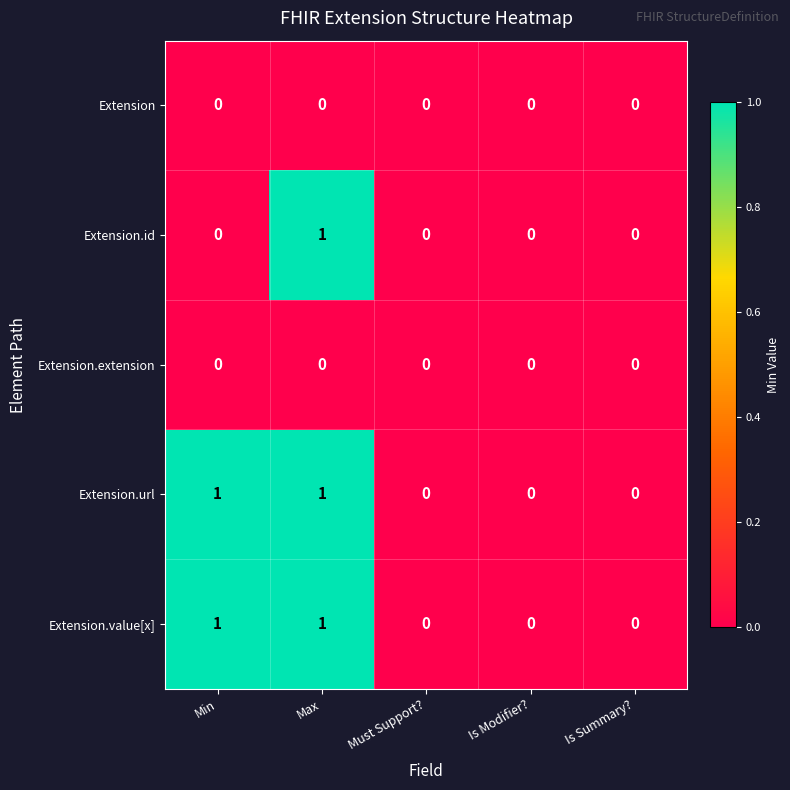

How many categories are shown in the chart?

5